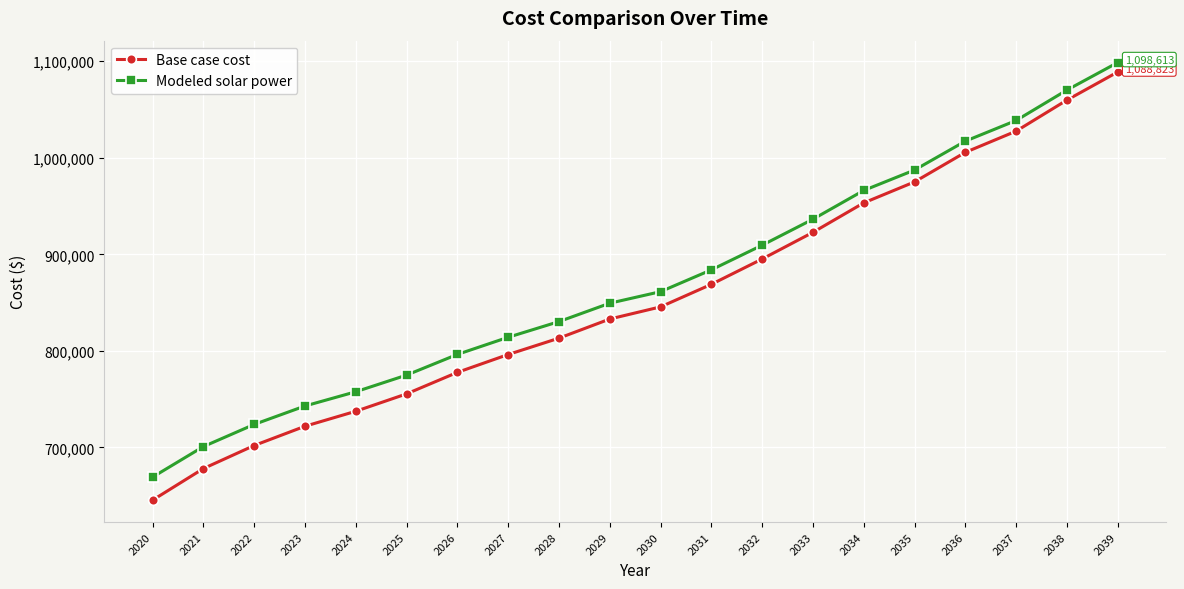

How many values in the Modeled solar power series exceed 861291?

10